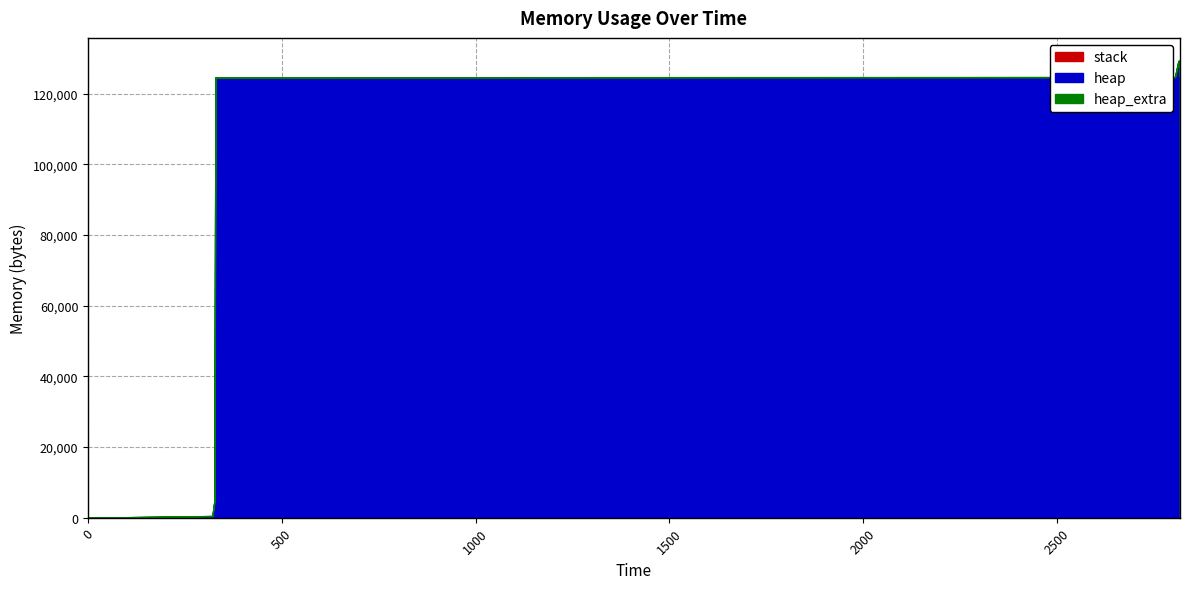

Where does the heap series first go above 124568?

2805